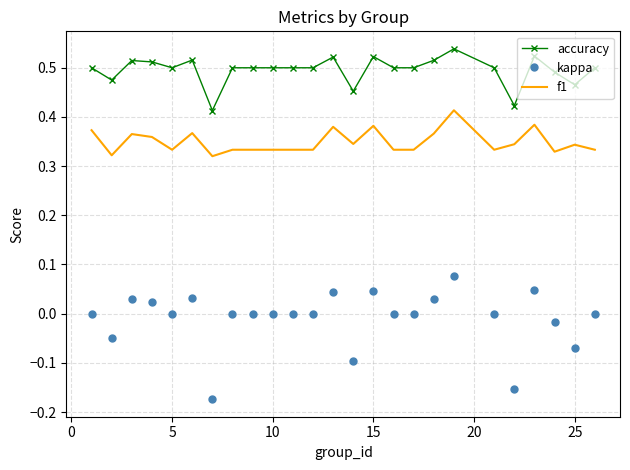

Which series has the widest spread of values?

kappa